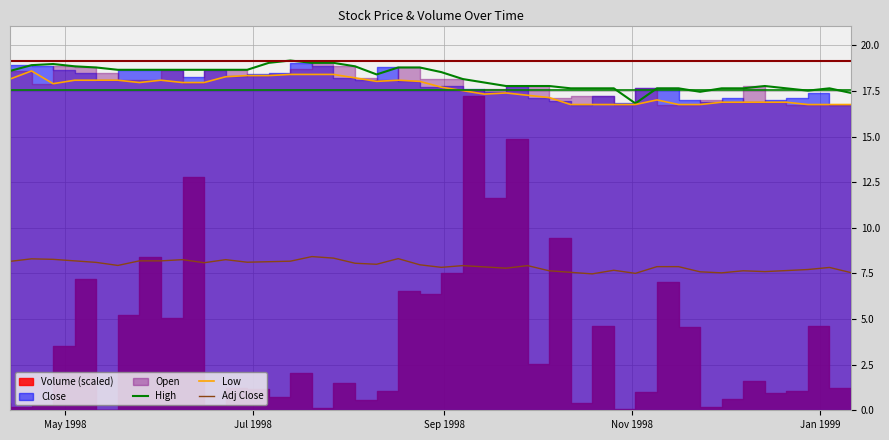

What is the lowest value of the Adj Close series?

7.5